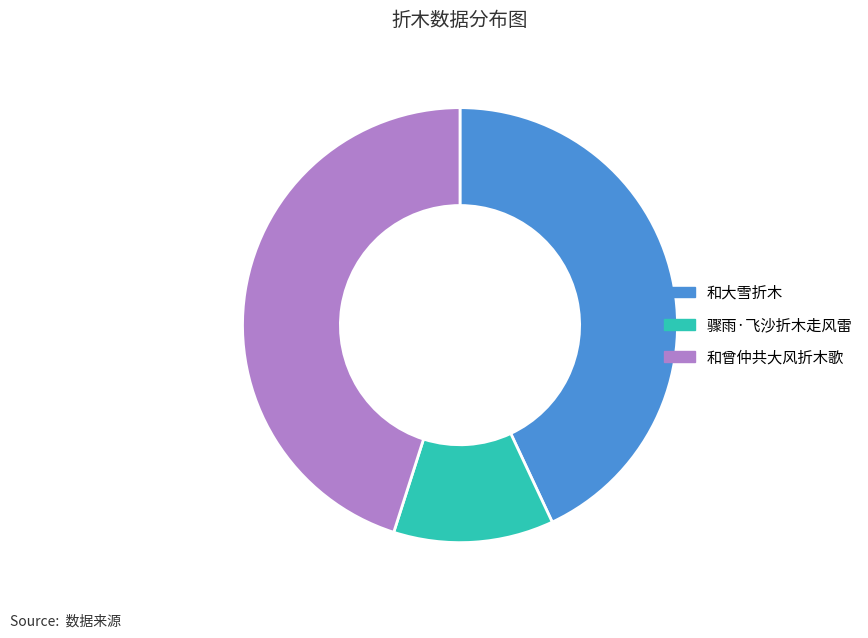

Combined, do 和大雪折木 and 和曾仲共大风折木歌 account for over 50%?

Yes